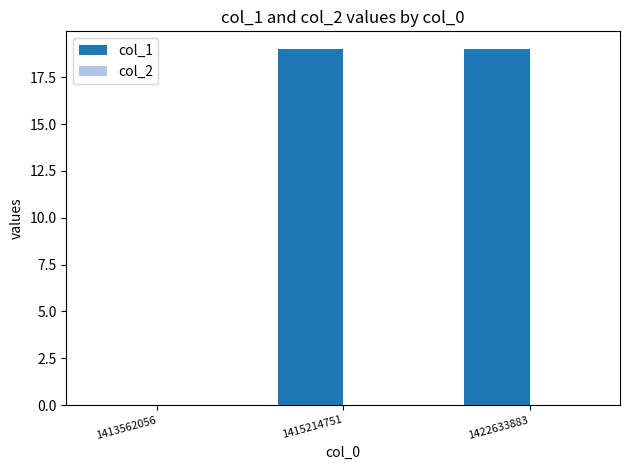

Reading left to right, extract all data points from this chart.

1413562056=0	1415214751=19	1422633883=19